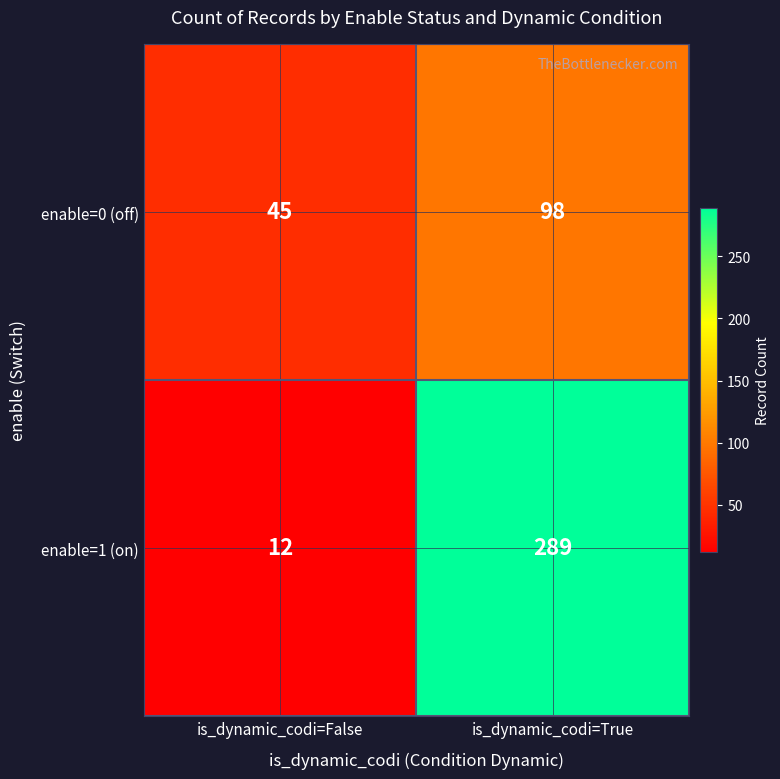

Which series has the largest total across all categories?

enable=1 (on)